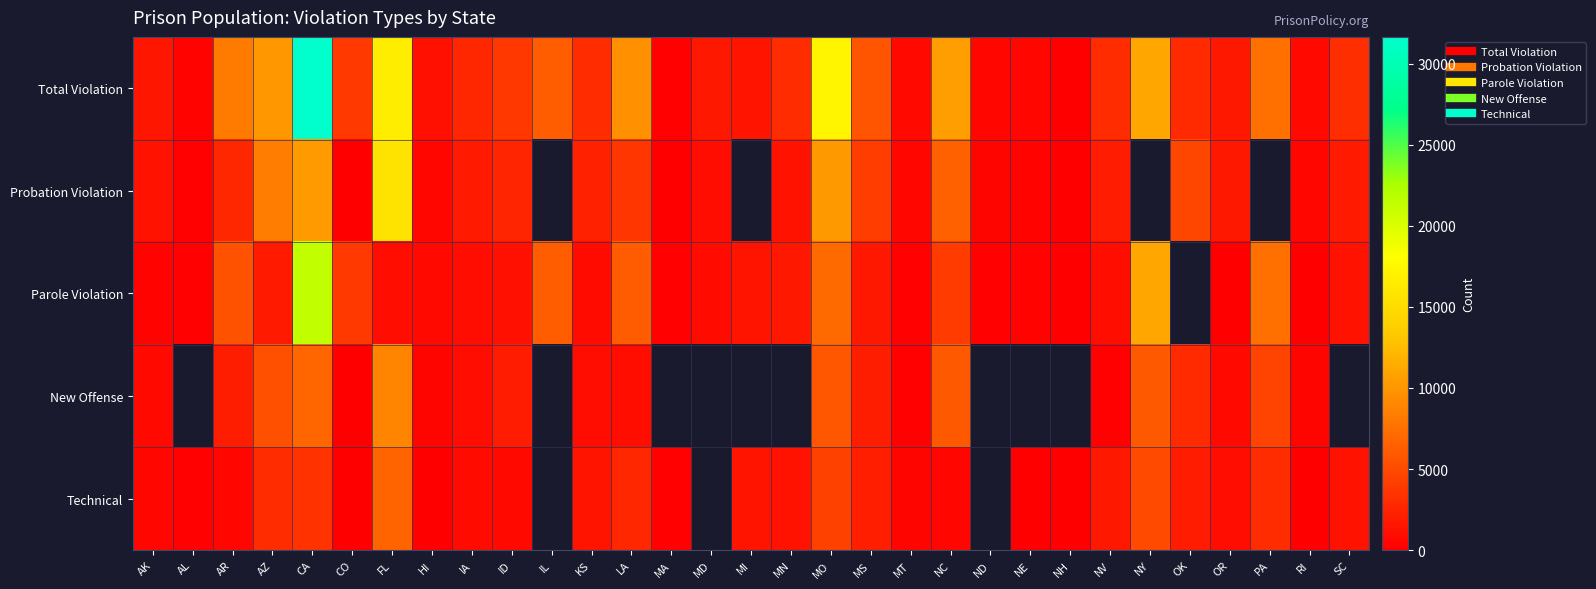

True or false: Probation Violation has a value of 712.1 at SC.

False